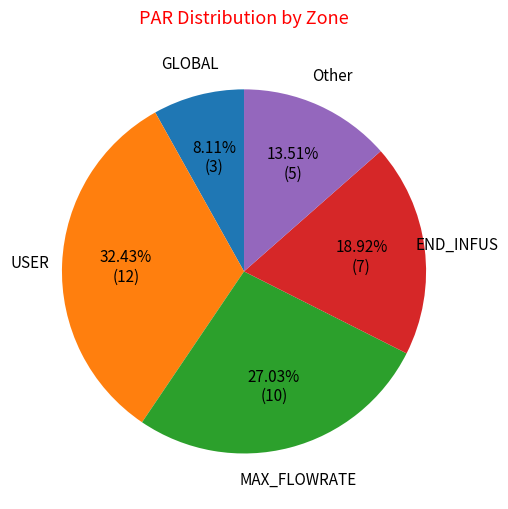

Does any single category account for the majority?

No